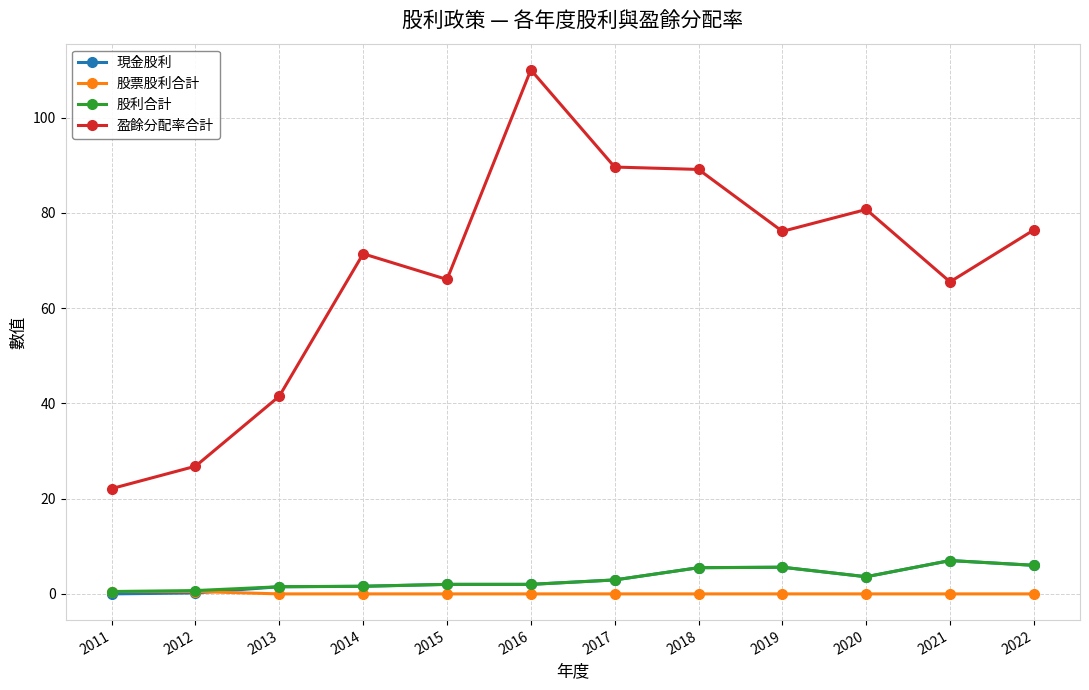

What is the sum of the 盈餘分配率合計 values at 2021 and 2018?

154.6